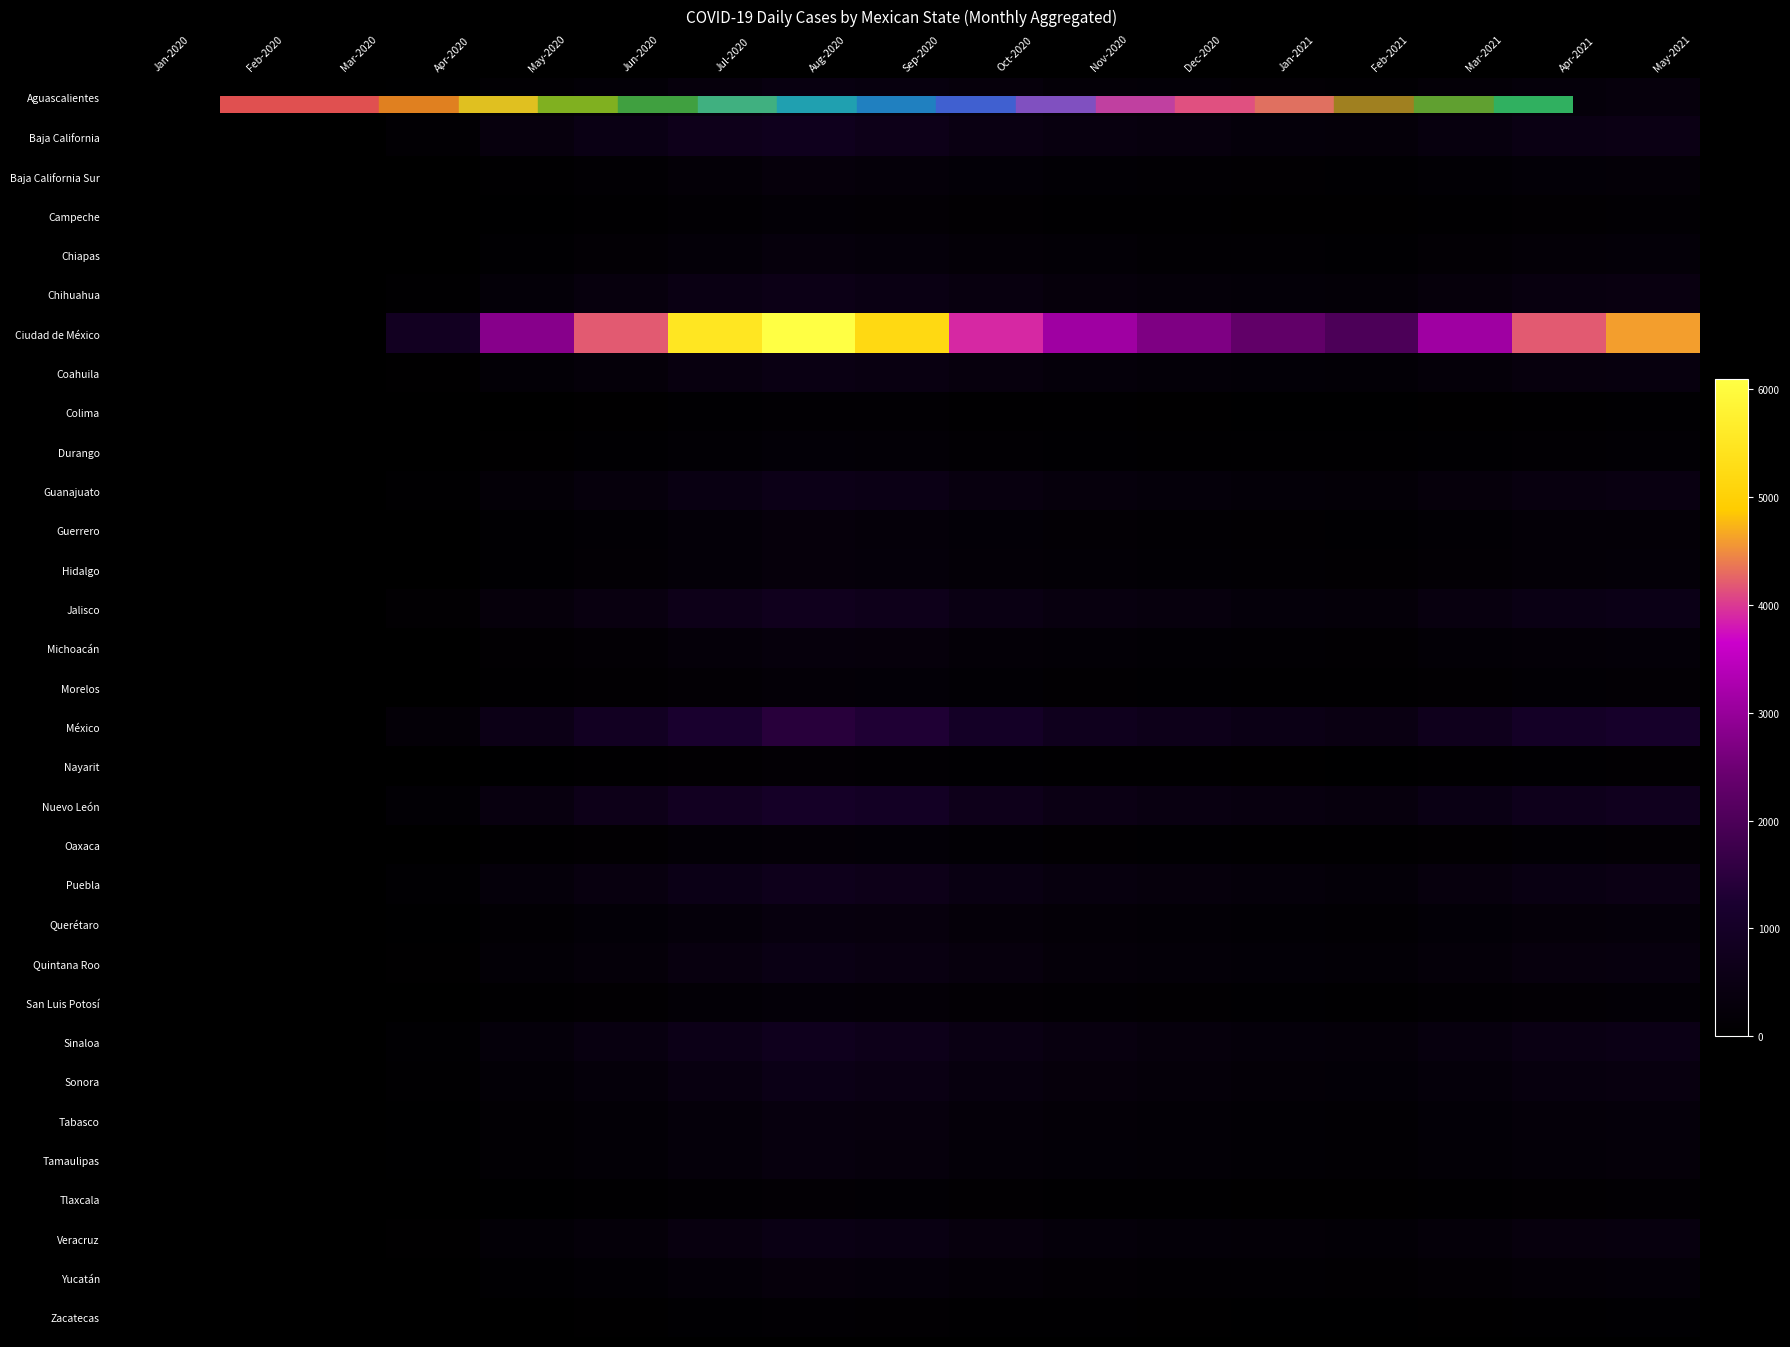

Between Dec-2020 and Feb-2021, which series saw the biggest shift?

Ciudad de México